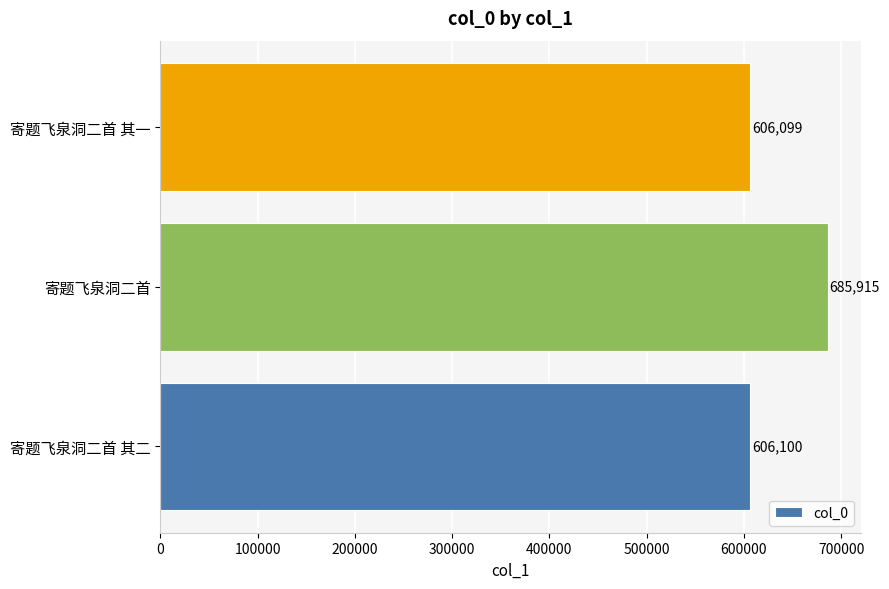

What is the greatest value displayed?

685915